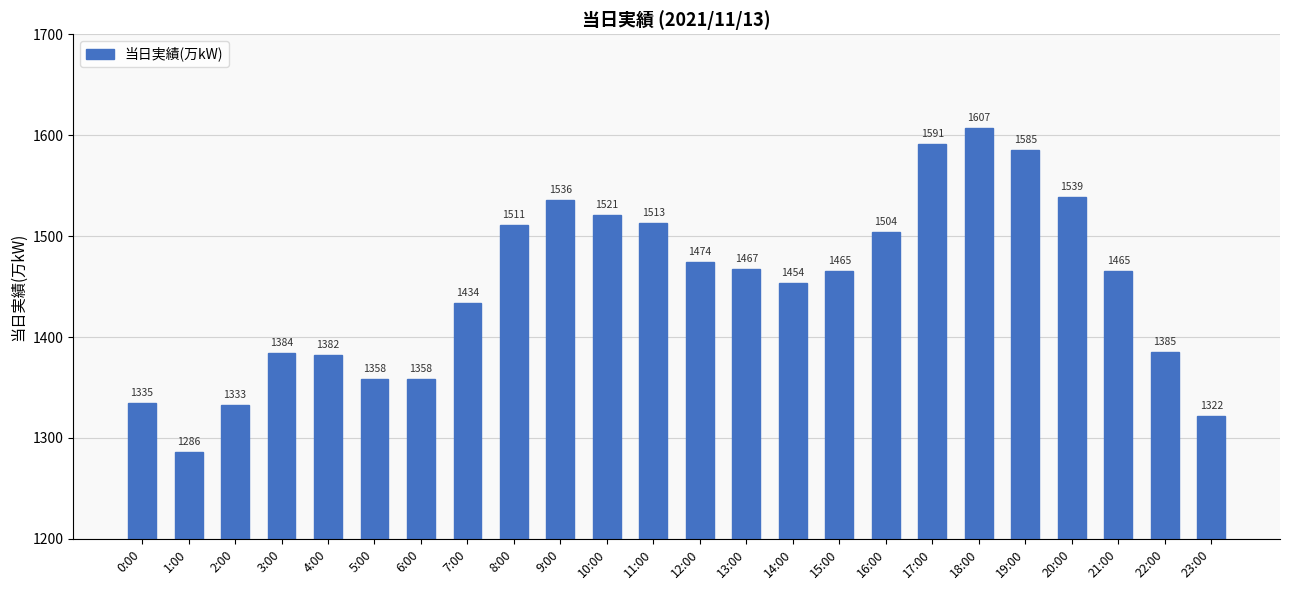

Count the number of data series in this chart.

1